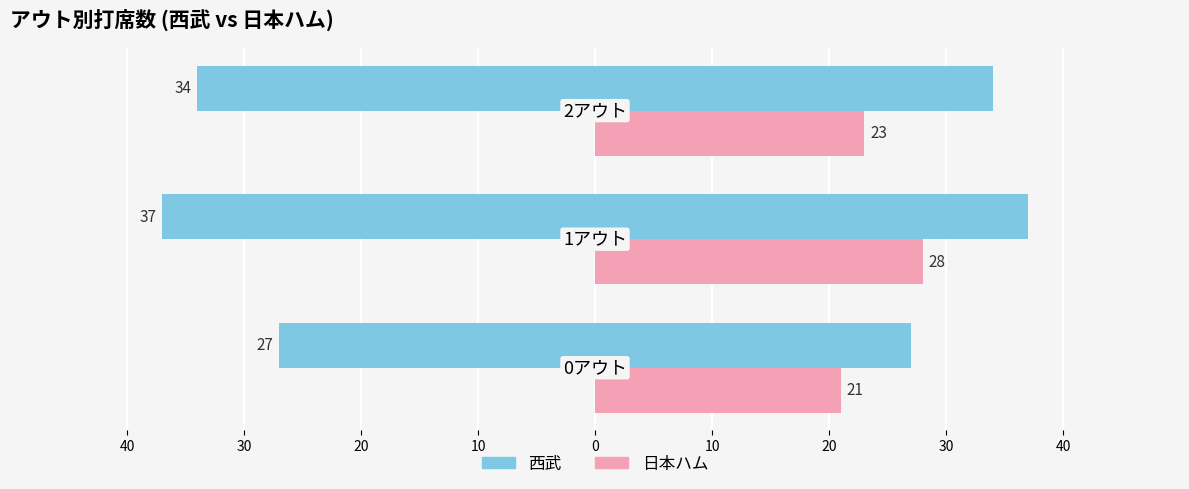

At 40, list the series in order from smallest to largest.

日本ハム, 西武